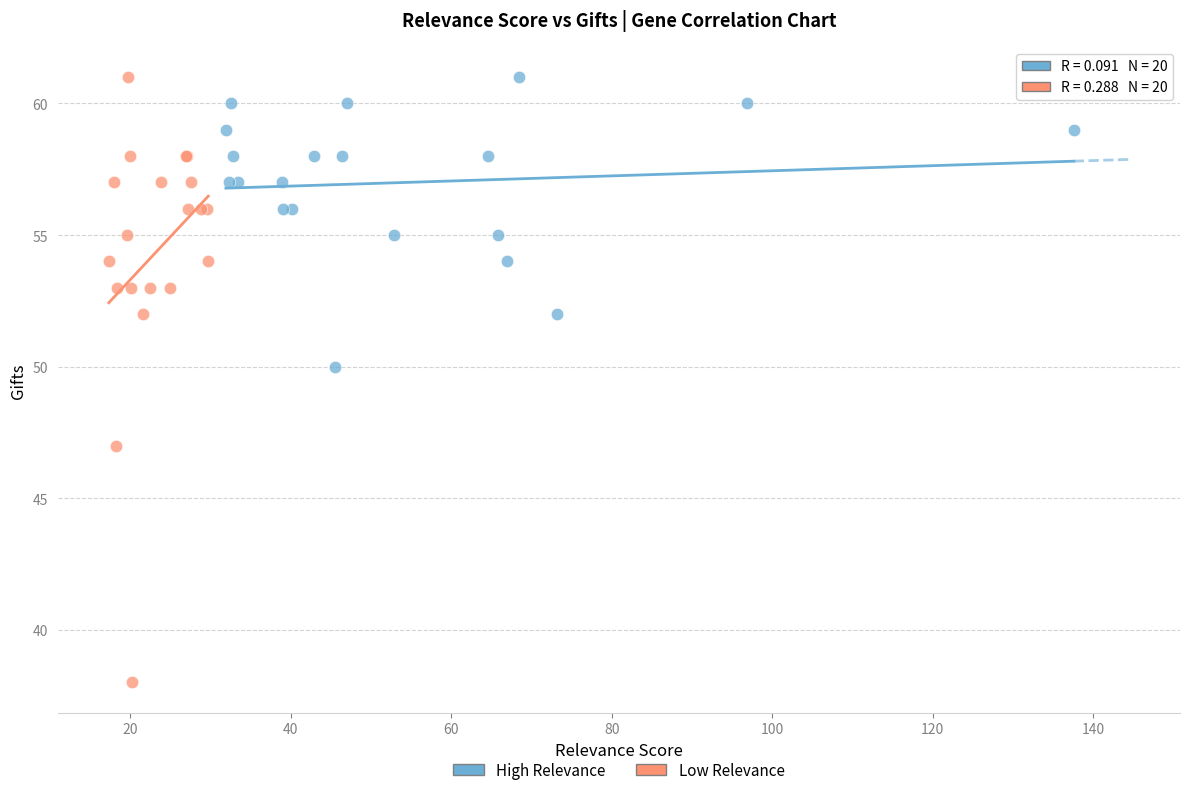

Which series contains the lowest Y value?

Low Relevance